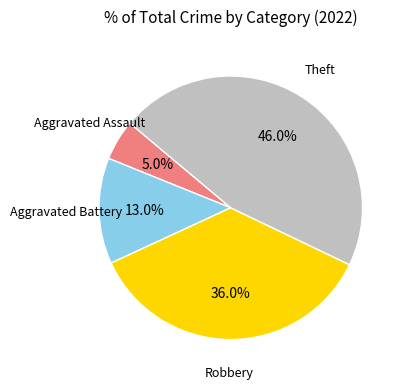

Does any single category account for the majority?

No